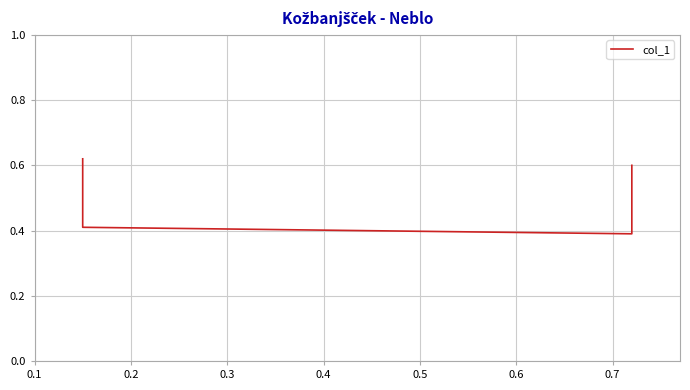

The value at 0.2 is 0.6. True or false?

False